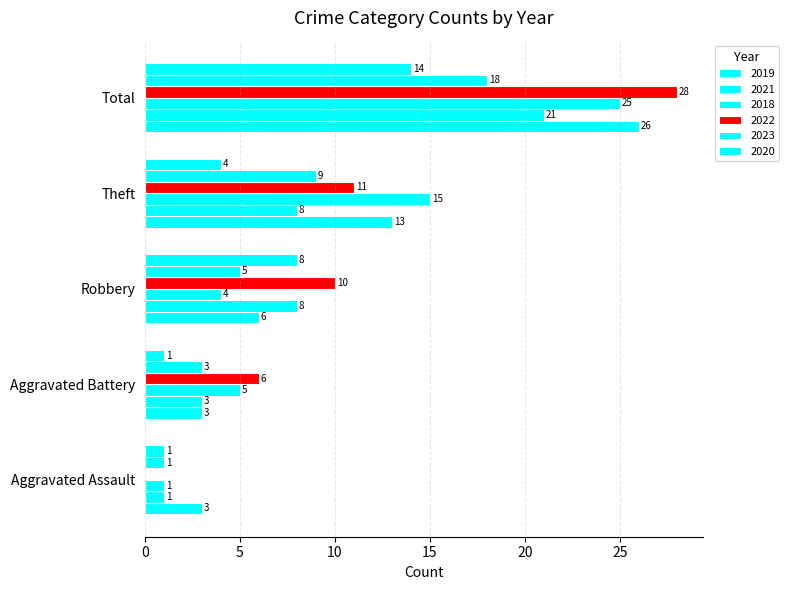

The 2023 series shows 12 at Theft. True or false?

False